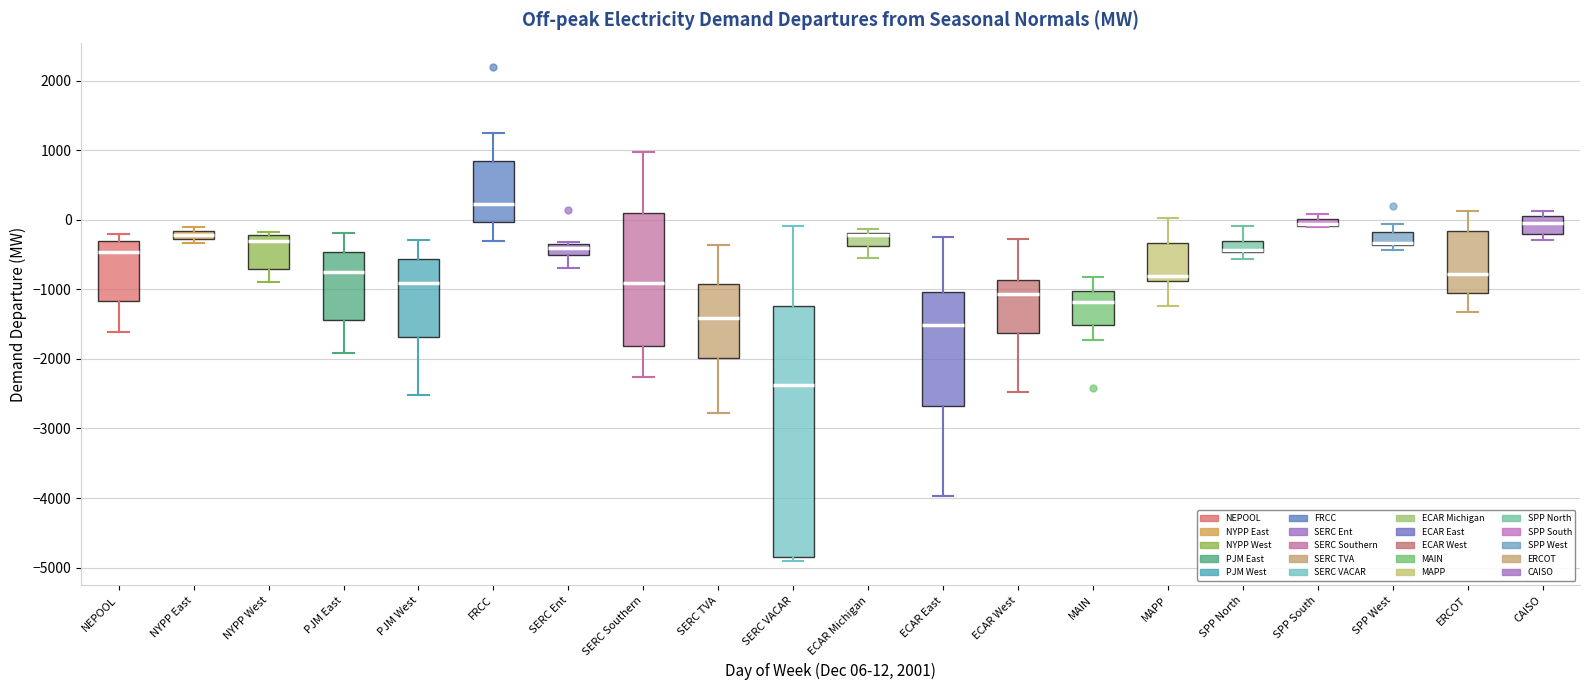

Where is the upper edge of the box for SERC VACAR on the y-axis? The values are not printed on the chart, so give them approximately, as read against the axis.

-1200